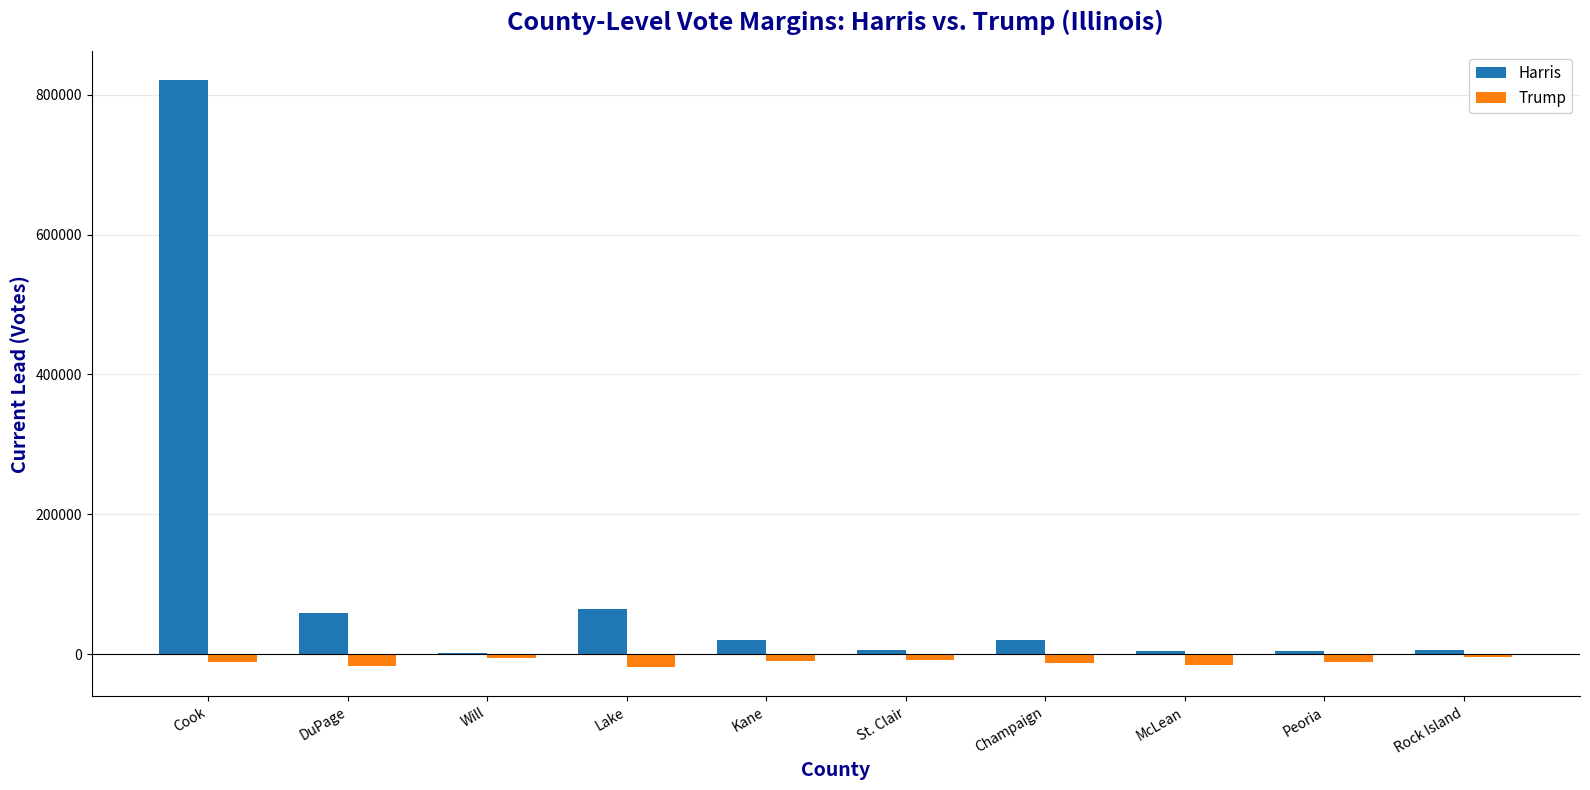

What is the sum of all Trump values?

-112360